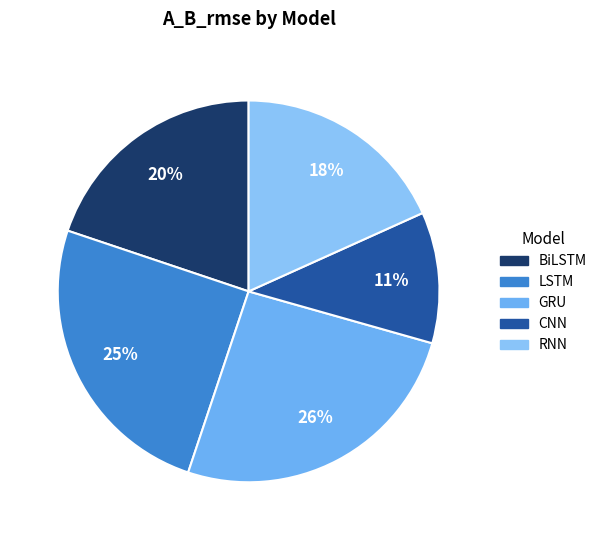

The LSTM slice represents 25% of the pie. True or false?

True